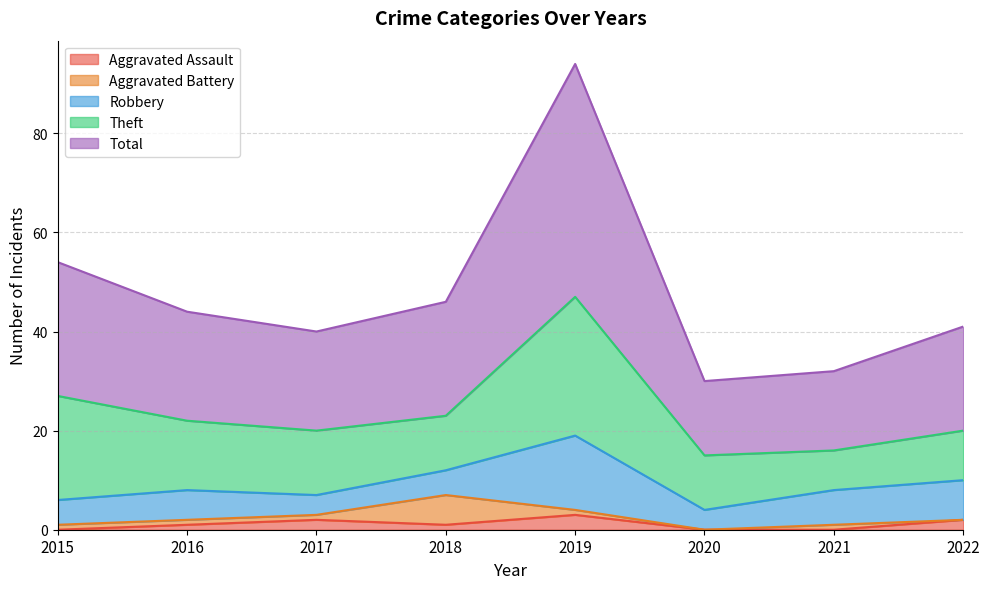

Reading right to left, transcribe all the data shown in this chart.

Aggravated Assault: 2022=2	2021=0	2020=0	2019=3	2018=1	2017=2	2016=1	2015=0
Aggravated Battery: 2022=0	2021=1	2020=0	2019=1	2018=6	2017=1	2016=1	2015=1
Robbery: 2022=8	2021=7	2020=4	2019=15	2018=5	2017=4	2016=6	2015=5
Theft: 2022=10	2021=8	2020=11	2019=28	2018=11	2017=13	2016=14	2015=21
Total: 2022=21	2021=16	2020=15	2019=47	2018=23	2017=20	2016=22	2015=27